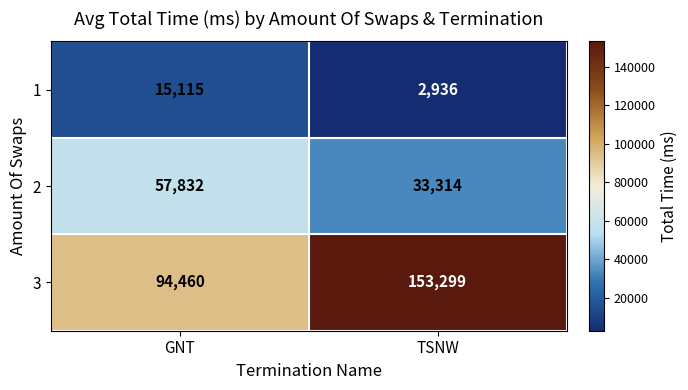

Reading left to right, extract all data points from this chart.

1: GNT=15115	TSNW=2936
2: GNT=57832	TSNW=33314
3: GNT=94460	TSNW=153299